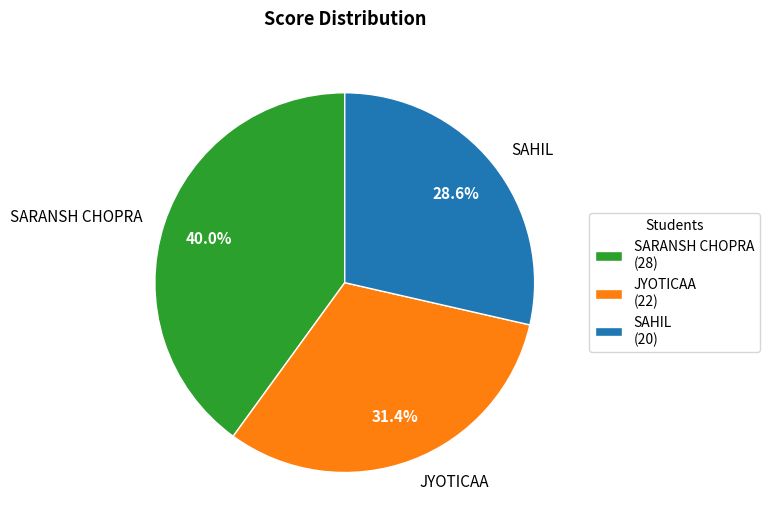

To the nearest percent, what is the combined percentage of JYOTICAA and SARANSH CHOPRA?

71%